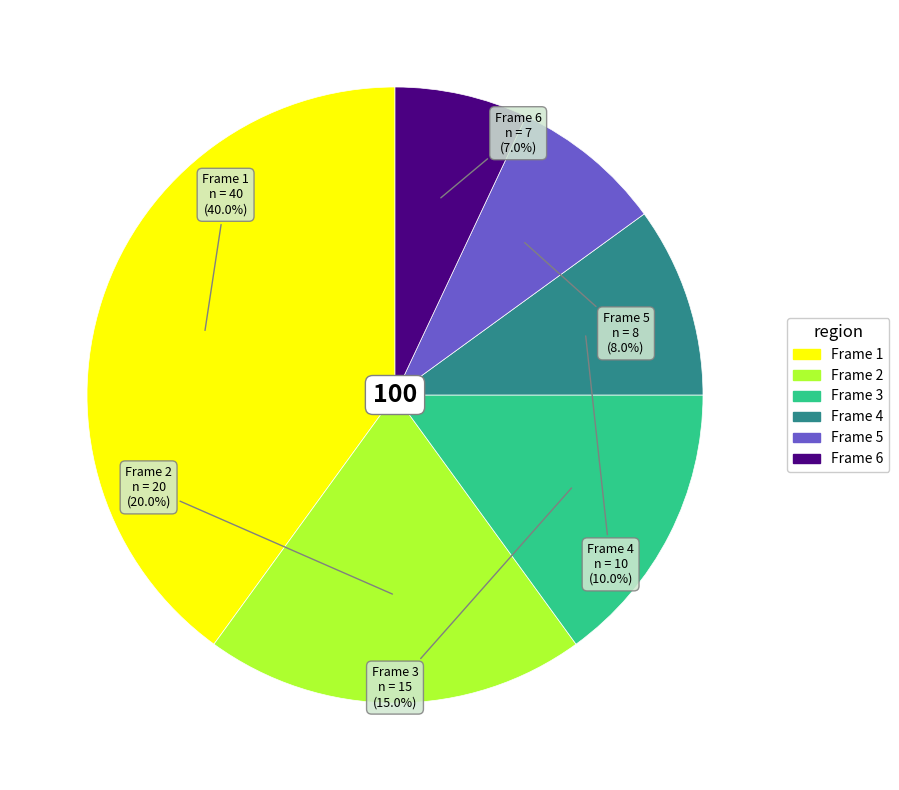

How many segments does this pie chart have?

6